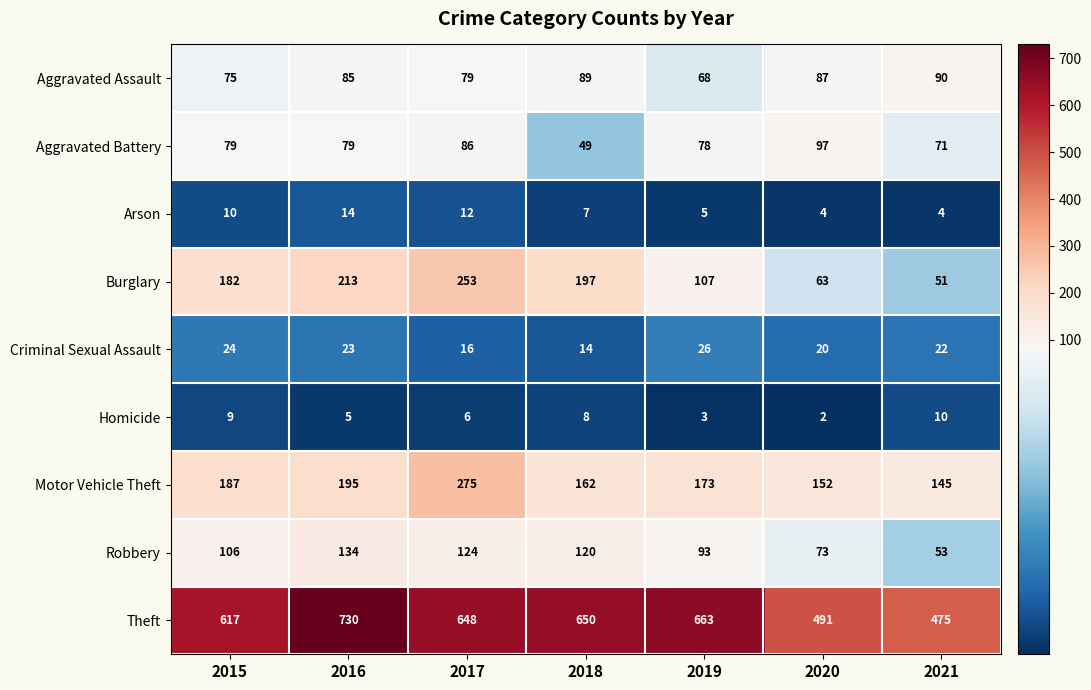

At 2021, list the series in order from smallest to largest.

Arson, Homicide, Criminal Sexual Assault, Burglary, Robbery, Aggravated Battery, Aggravated Assault, Motor Vehicle Theft, Theft